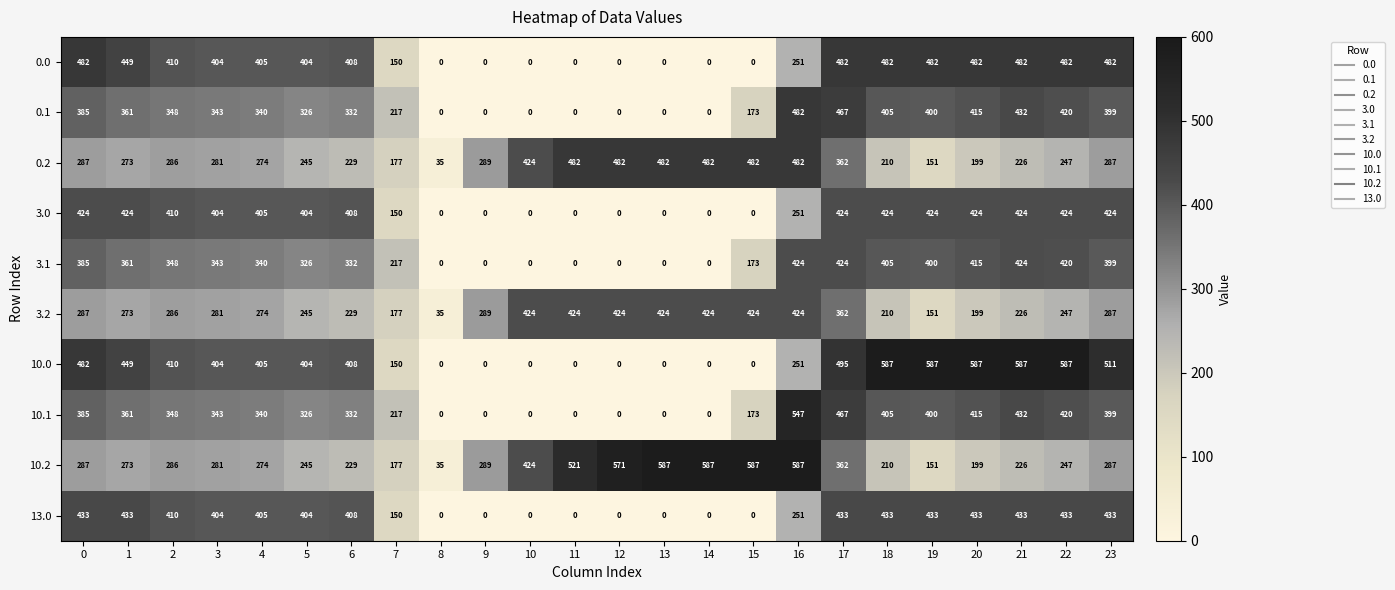

Which series has the largest range (max minus min)?

10.0